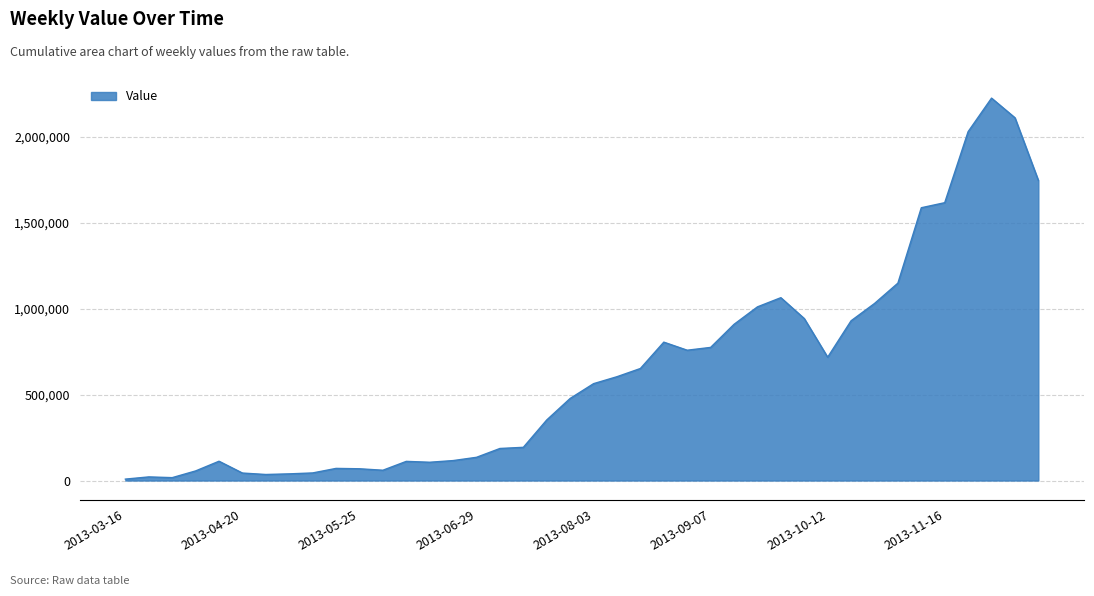

How many values are below 563555?

20